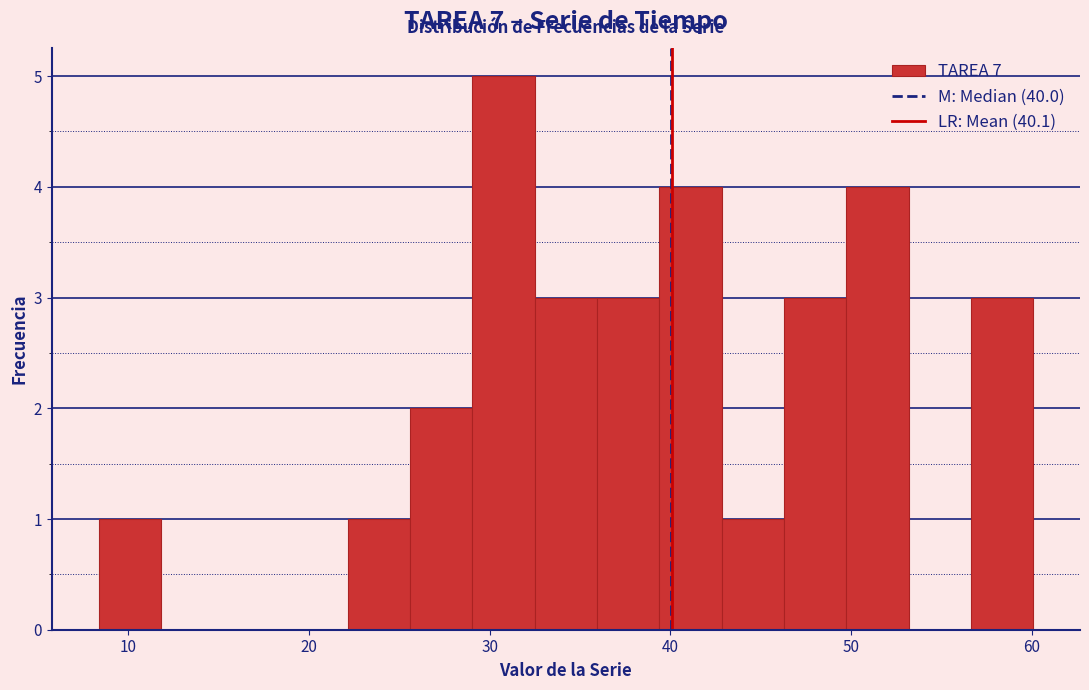

Read against the x-axis, roughly where is the centre of the tallest bar?

31